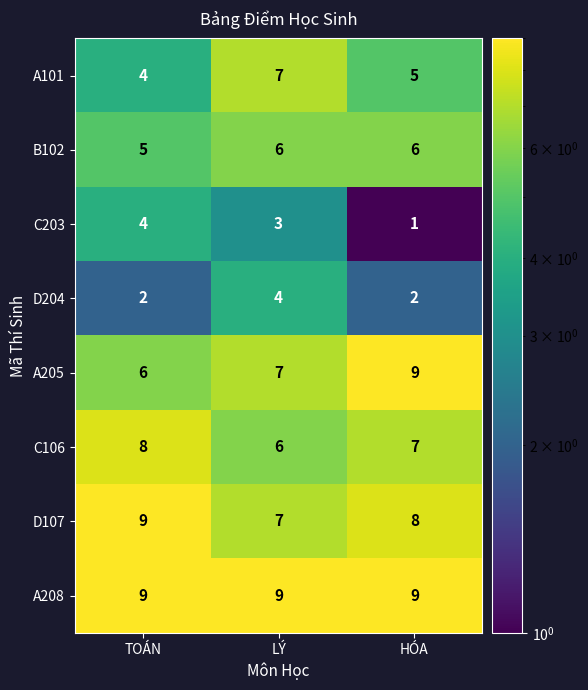

Reading left to right, transcribe all the data shown in this chart.

A101: 4	7	5
B102: 5	6	6
C203: 4	3	1
D204: 2	4	2
A205: 6	7	9
C106: 8	6	7
D107: 9	7	8
A208: 9	9	9